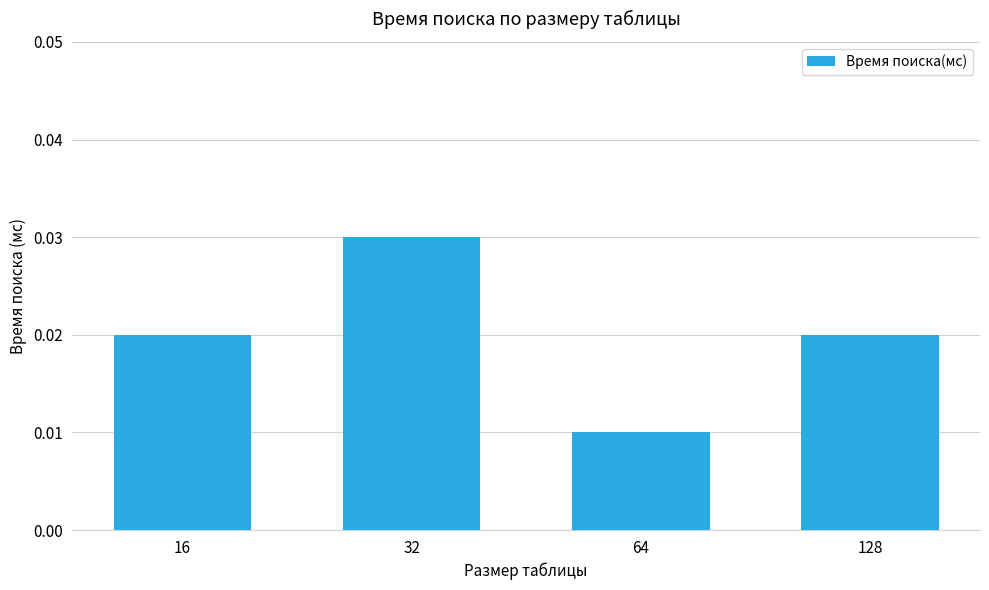

How many values are between 0 and 1?

4